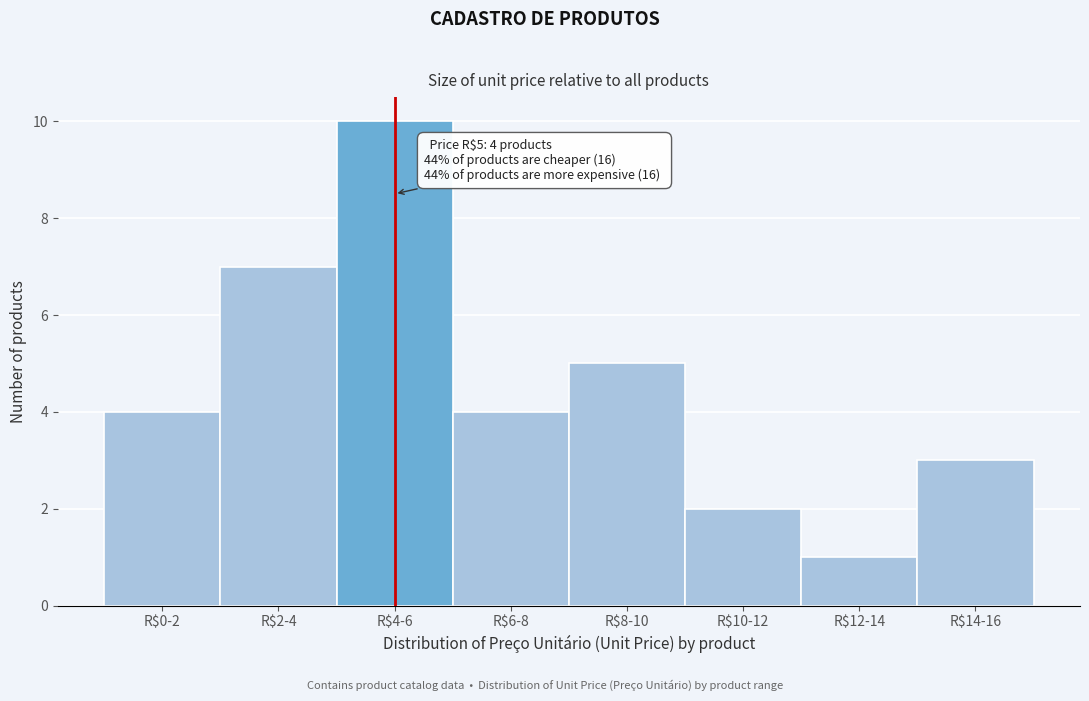

Reading left to right, extract all data points from this chart.

4	7	10	4	5	2	1	3